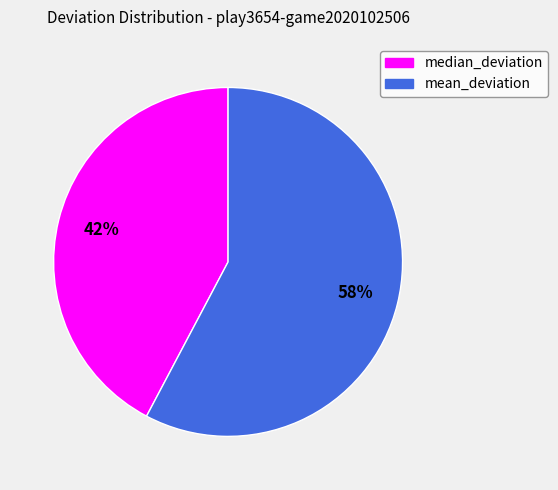

What is the smallest slice in the pie chart?

median_deviation